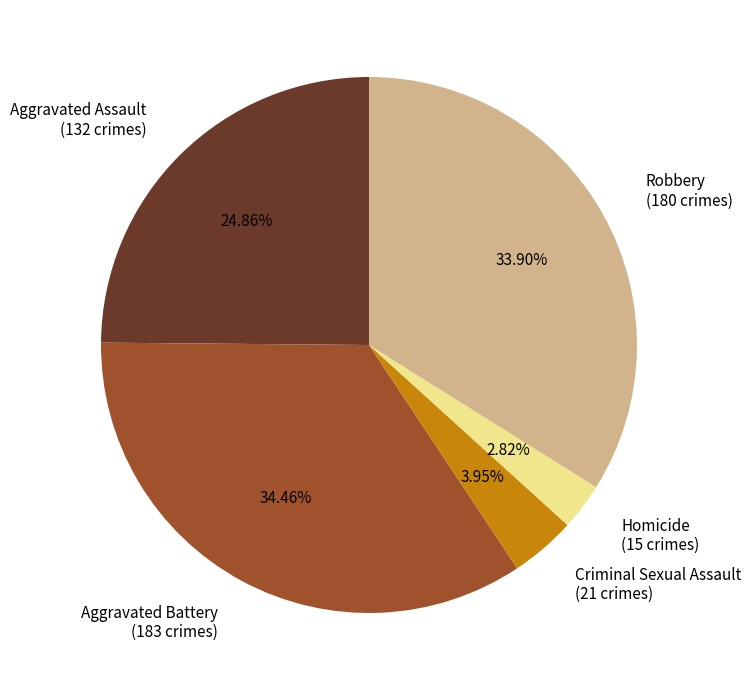

Is there any slice that represents more than half of the pie?

No